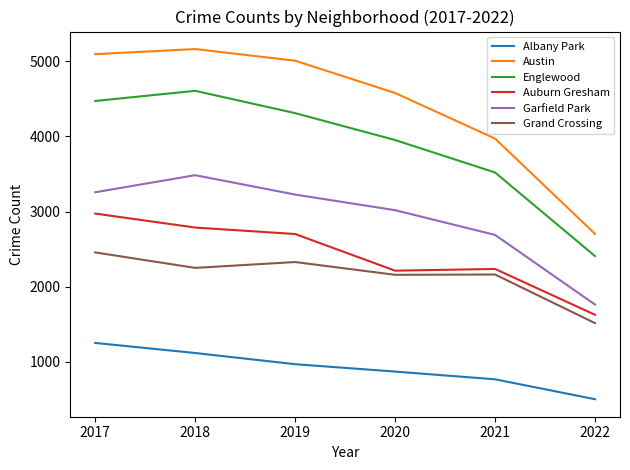

At how many categories does at least one series exceed 1460?

6